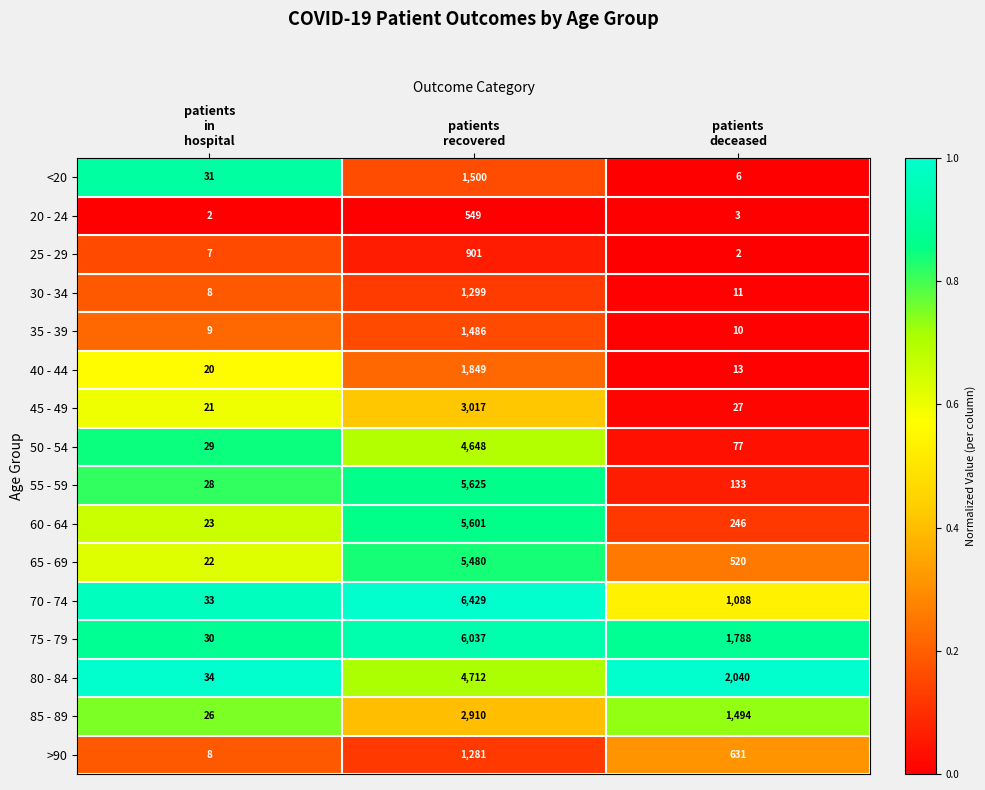

What is the sum of all 85 - 89 values?

4430